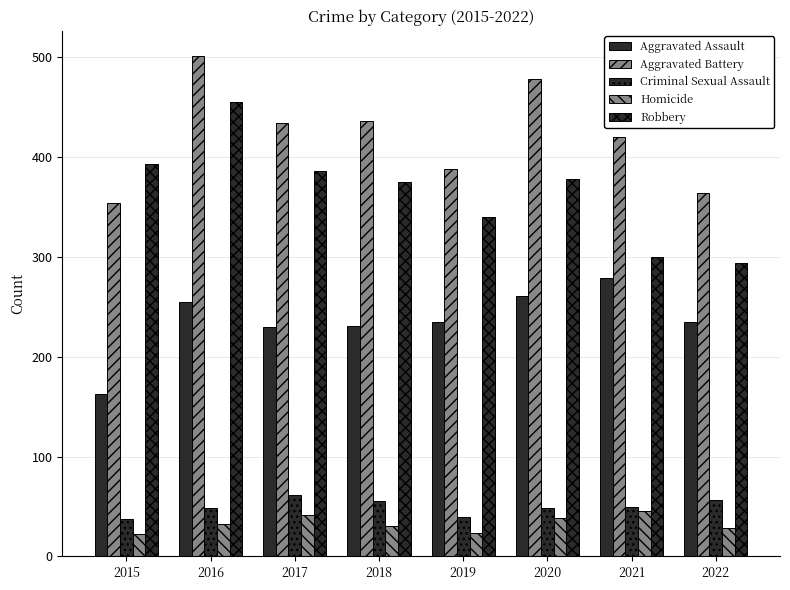

What is the difference between the highest and lowest values at 2019?

364